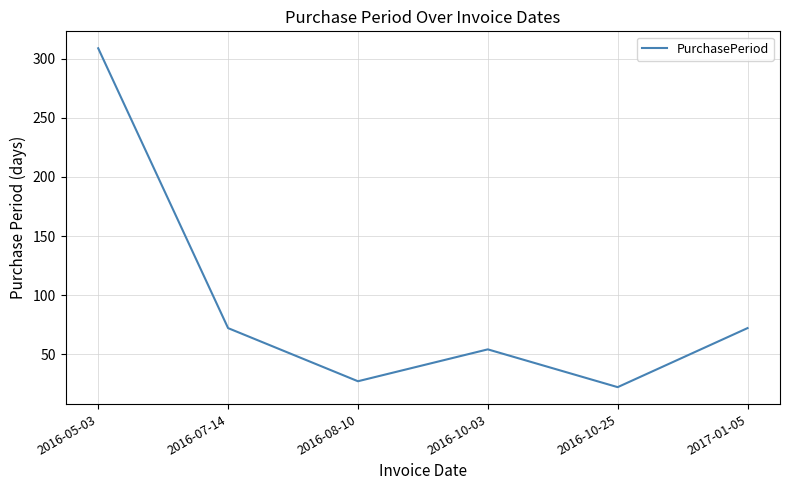

Approximately how many times larger is the value at 2017-01-05 compared to 2016-10-03?

1.3